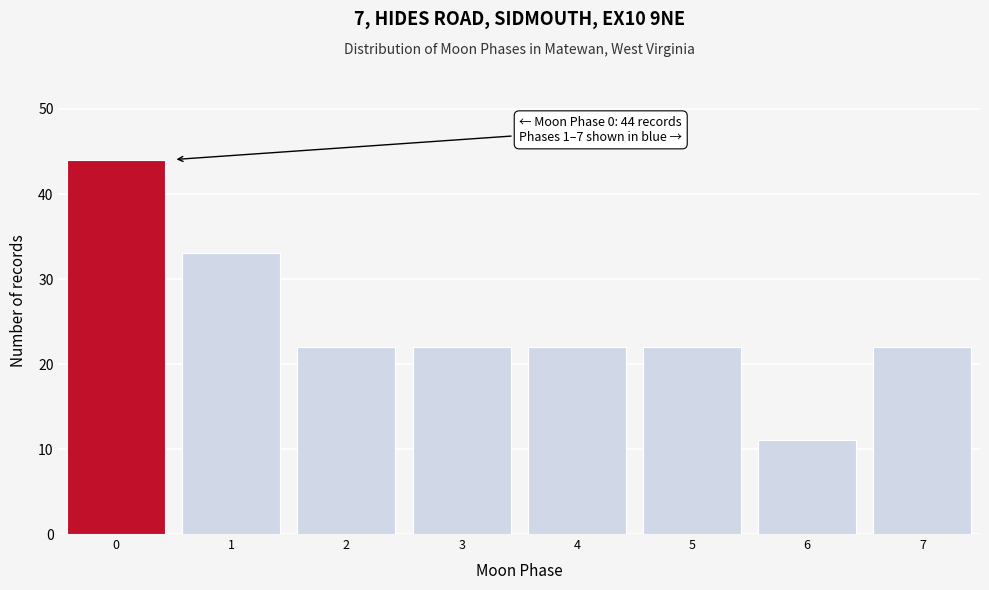

Reading left to right, list all the values displayed in this chart.

44	33	22	22	22	22	11	22